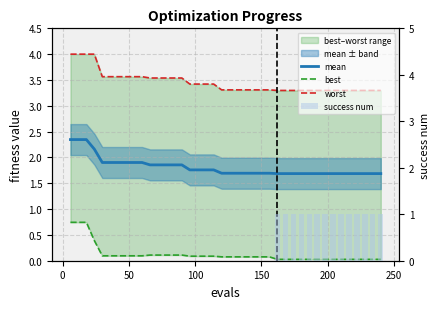

Rank the series by their maximum value, from lowest to highest.

best, success num, mean, worst